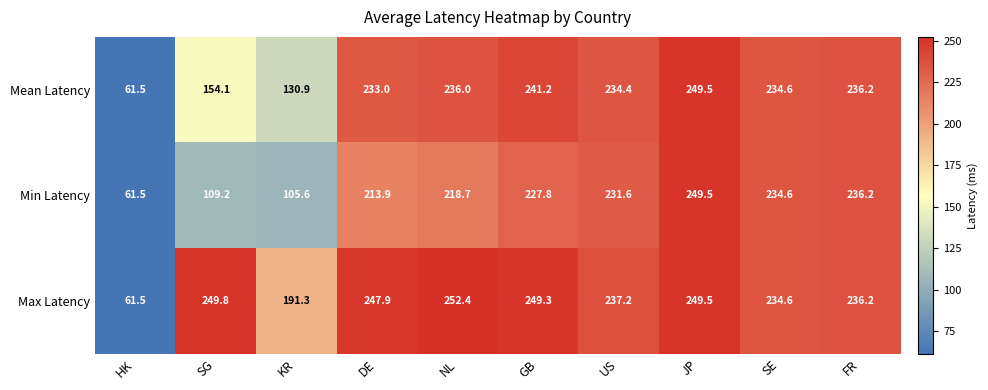

Which series changed the most between SG and DE?

Min Latency